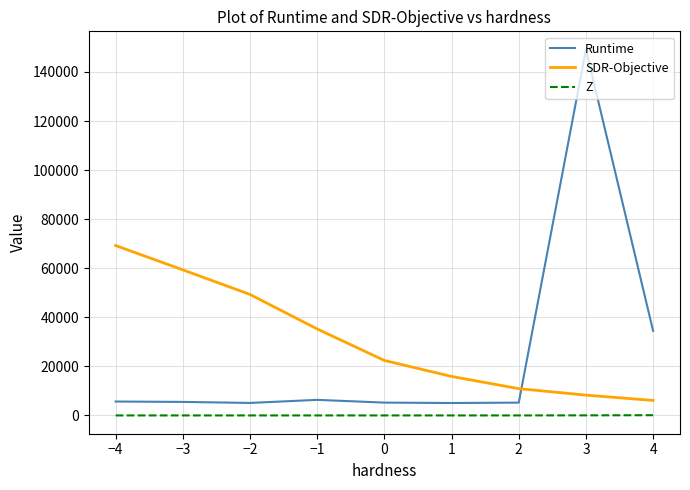

The value of SDR-Objective at 2 is 10918.9. True or false?

True